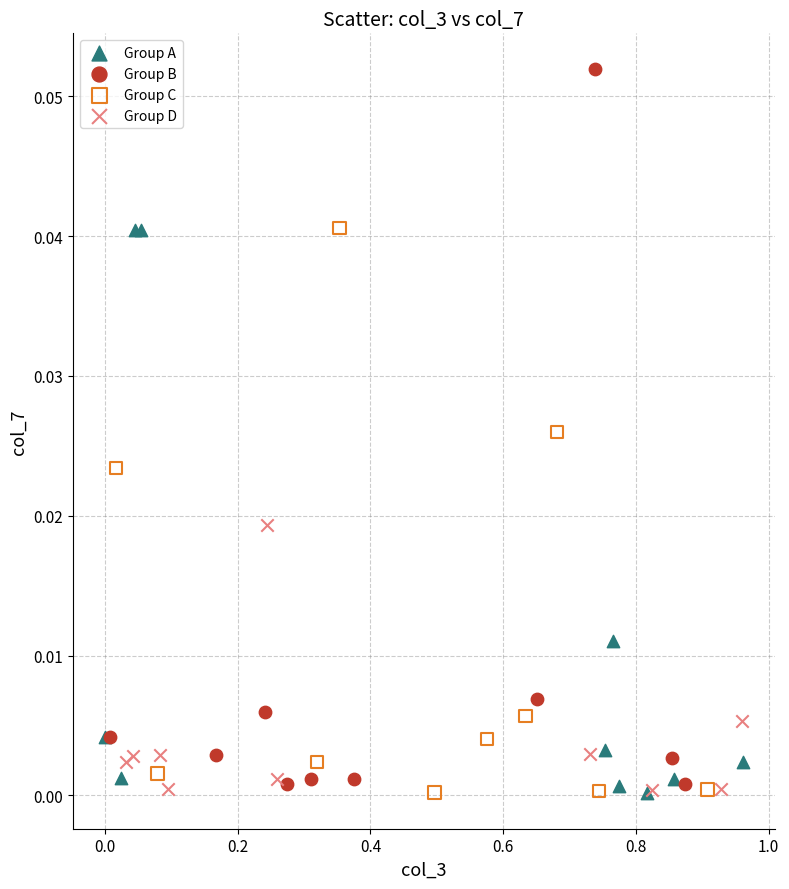

Which series has the widest spread of Y values?

Group B